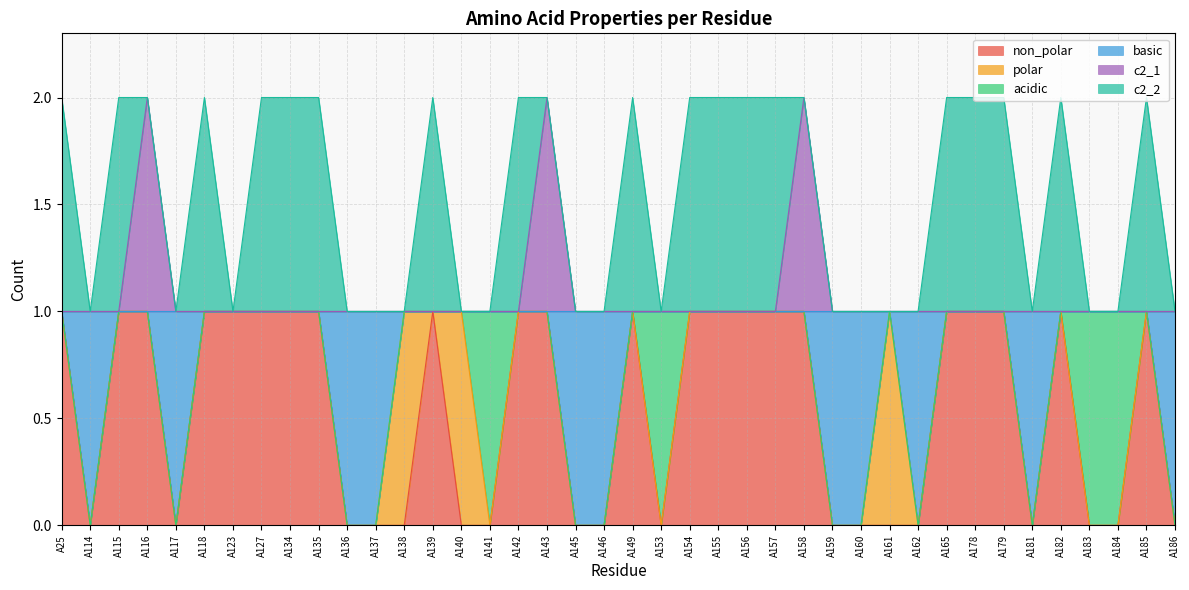

Between A117 and A161, which is larger?

A117